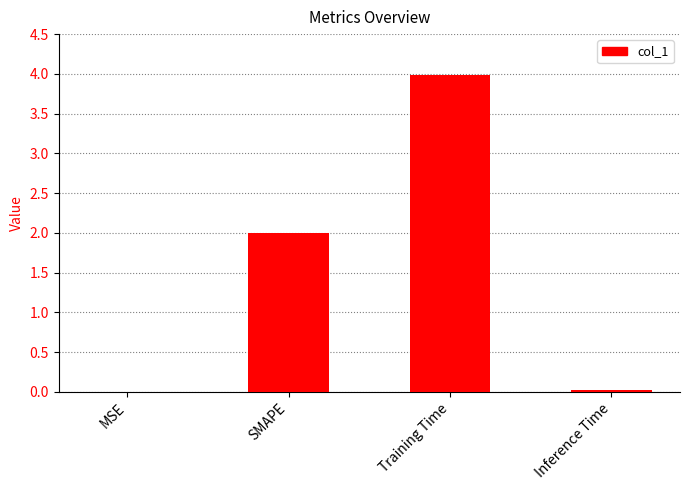

The value at Inference Time is 0.0. True or false?

True